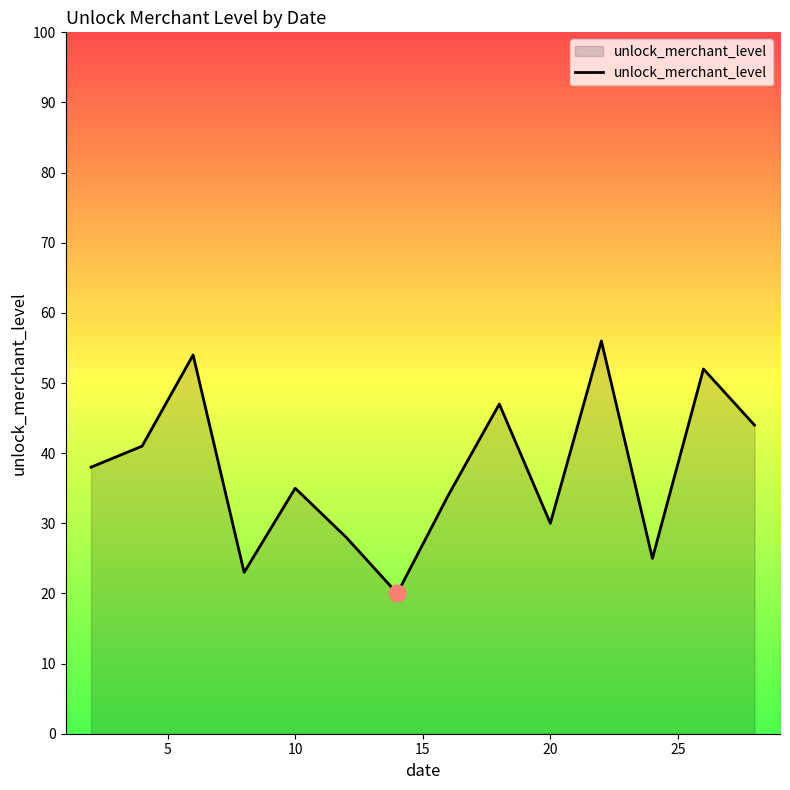

What is the difference between the maximum and minimum values?

36